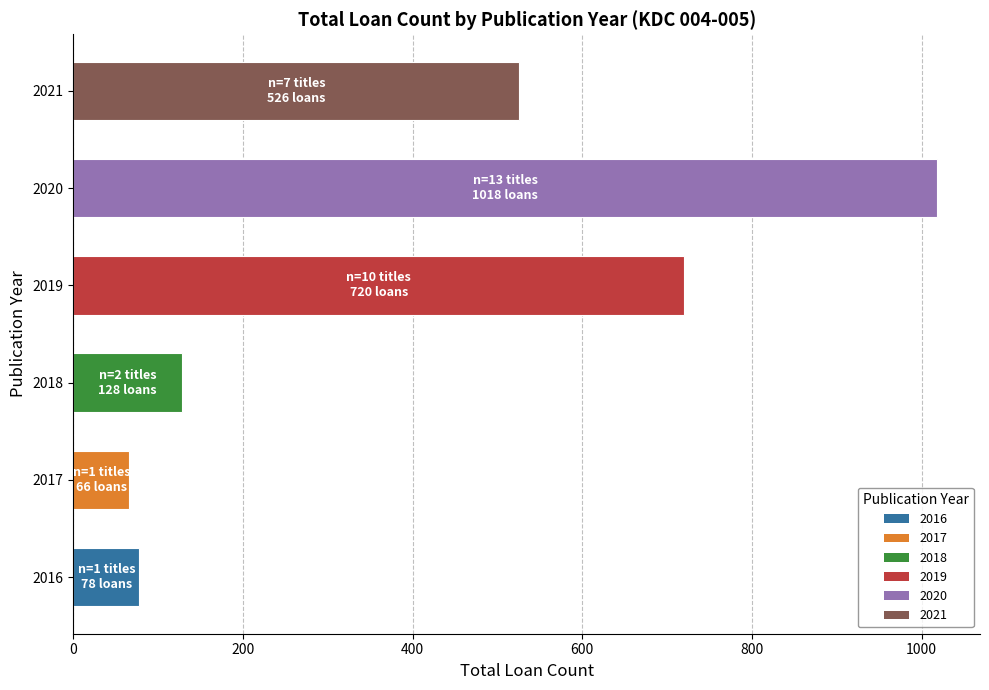

What is the average value?

423